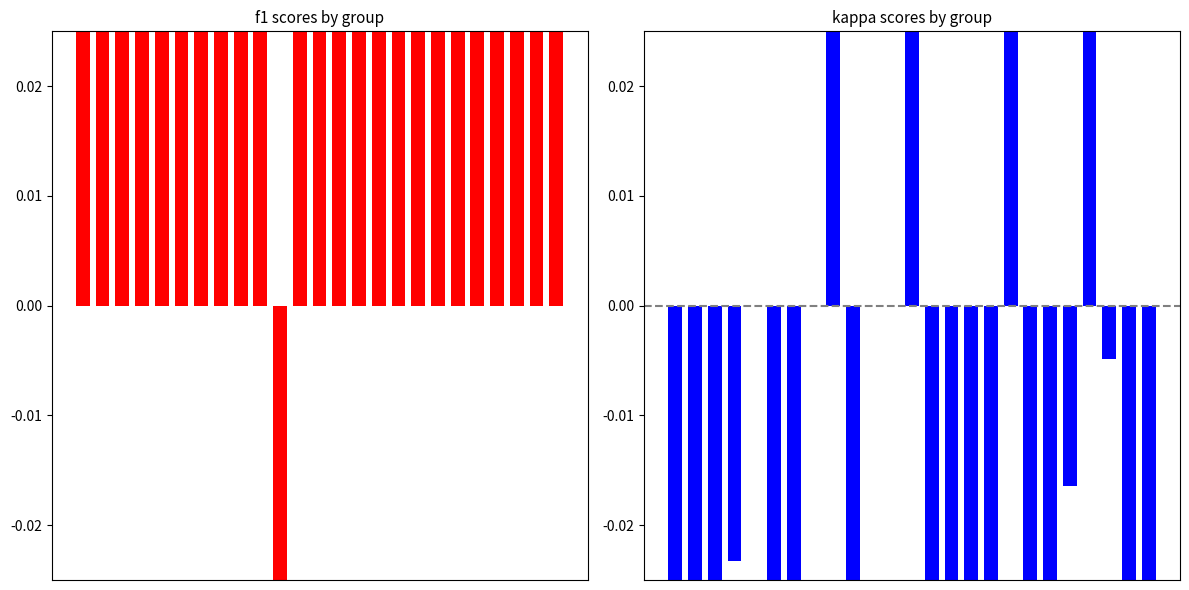

Which label corresponds to the smallest value in the chart?

14